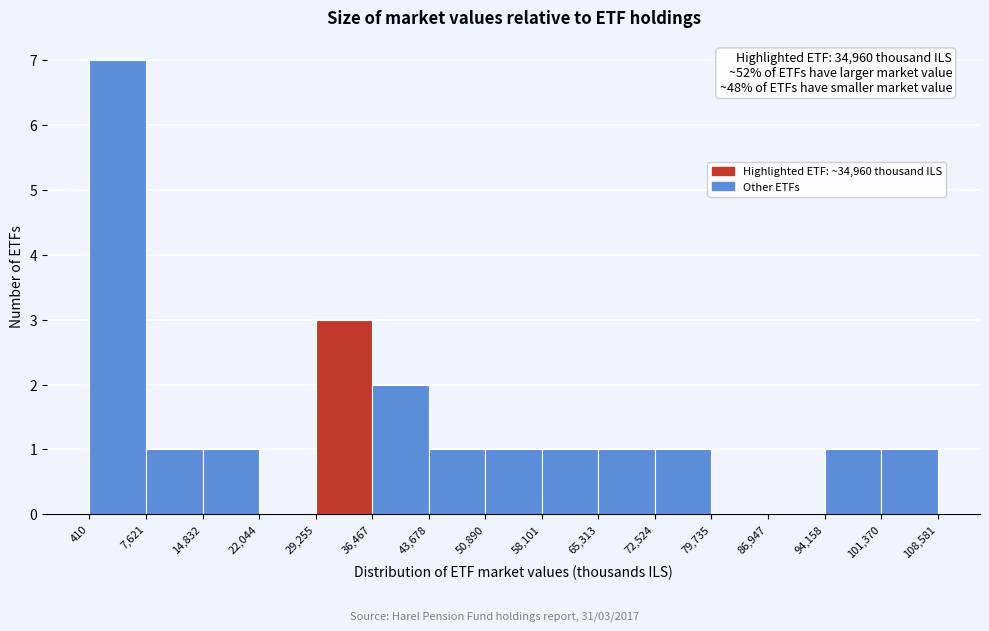

Which range on the x-axis has the tallest bar?

410 to 7,621